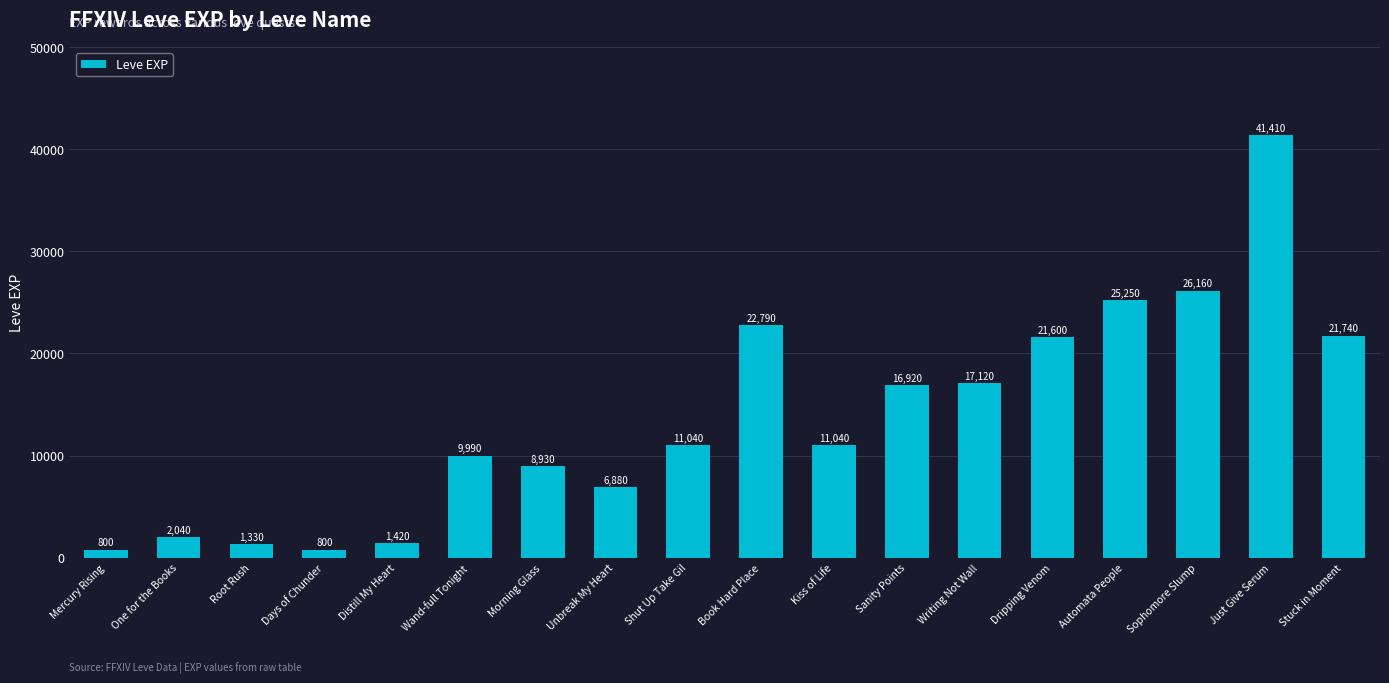

What is the smallest value displayed?

800